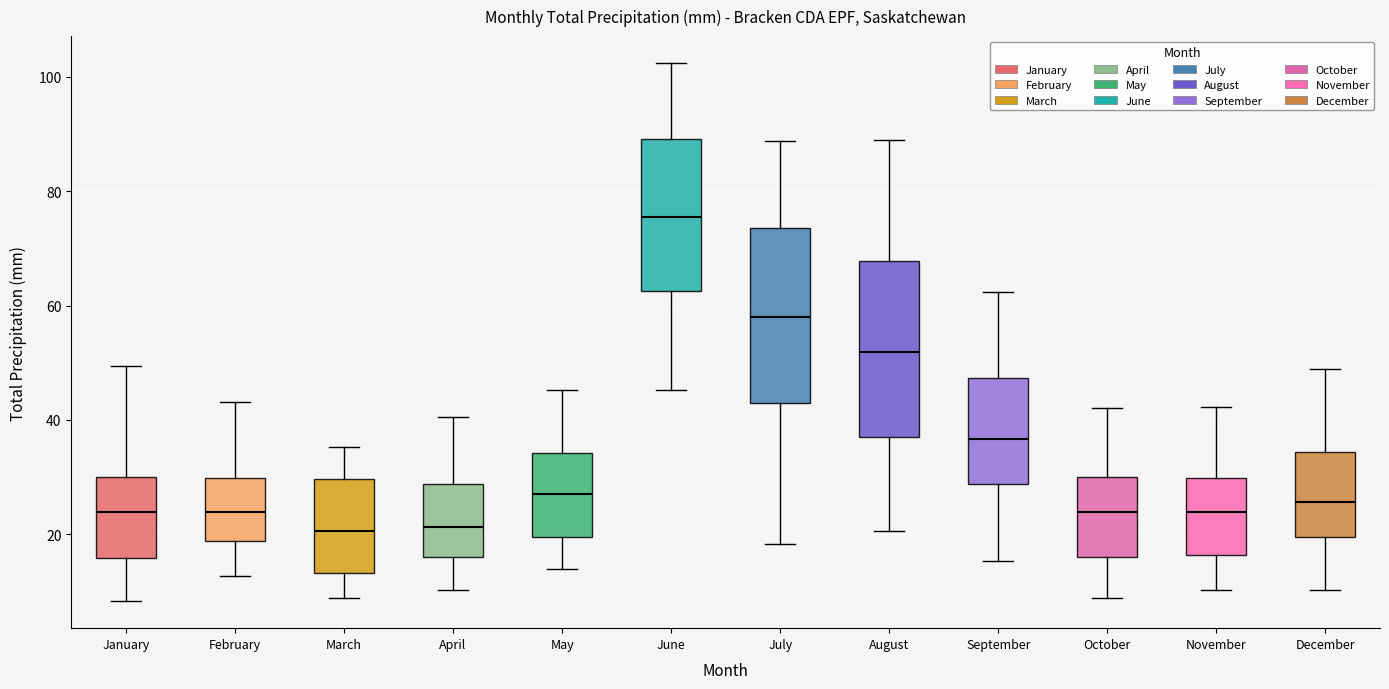

Reading left to right, transcribe this box plot: for each box, give where its median line is, the range the box spans, and where its two whiskers end, as read against the y-axis. The values are not printed on the chart, so give them approximately, as read against the axis.

January: median 24, box 16 to 30, whiskers 8 to 50
February: median 24, box 18 to 30, whiskers 12 to 44
March: median 20, box 14 to 30, whiskers 8 to 36
April: median 22, box 16 to 28, whiskers 10 to 40
May: median 28, box 20 to 34, whiskers 14 to 46
June: median 76, box 62 to 90, whiskers 46 to 102
July: median 58, box 42 to 74, whiskers 18 to 88
August: median 52, box 38 to 68, whiskers 20 to 88
September: median 36, box 28 to 48, whiskers 16 to 62
October: median 24, box 16 to 30, whiskers 8 to 42
November: median 24, box 16 to 30, whiskers 10 to 42
December: median 26, box 20 to 34, whiskers 10 to 48